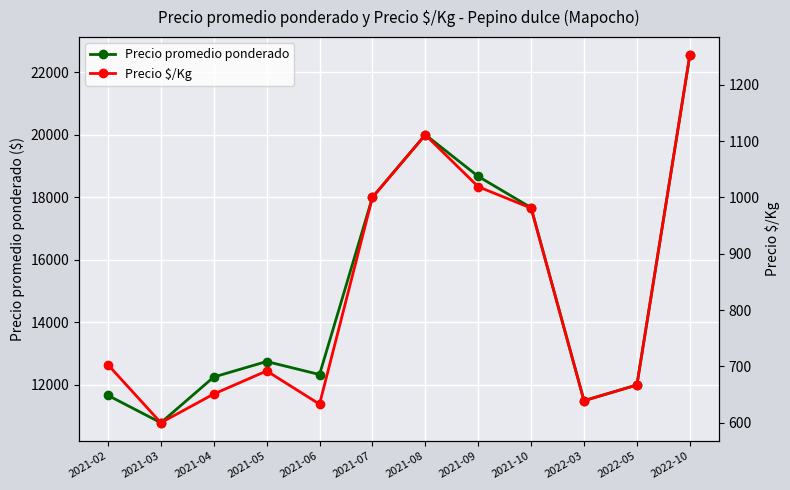

At how many categories does at least one series exceed 15307?

5